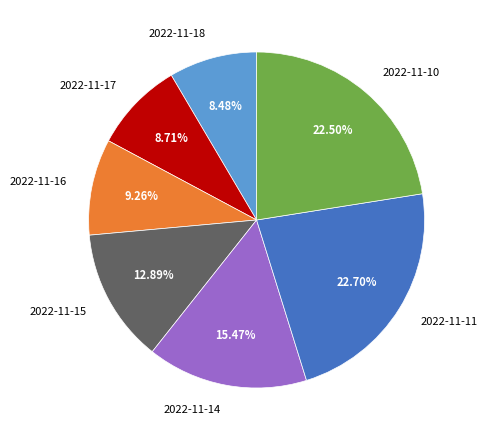

How many slices are in this pie chart?

7